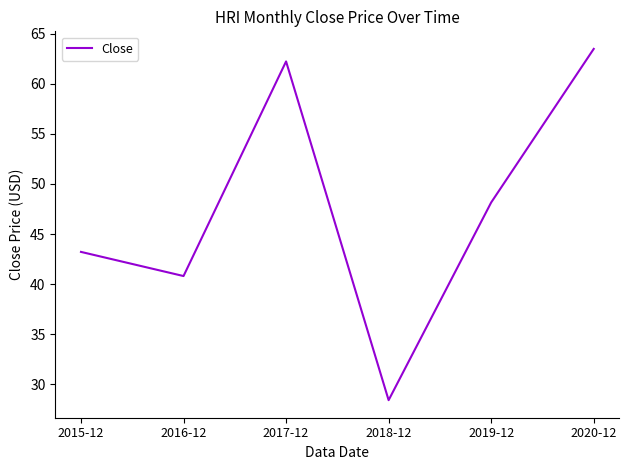

List the labels in order of value, largest first.

2020-12, 2017-12, 2019-12, 2015-12, 2016-12, 2018-12